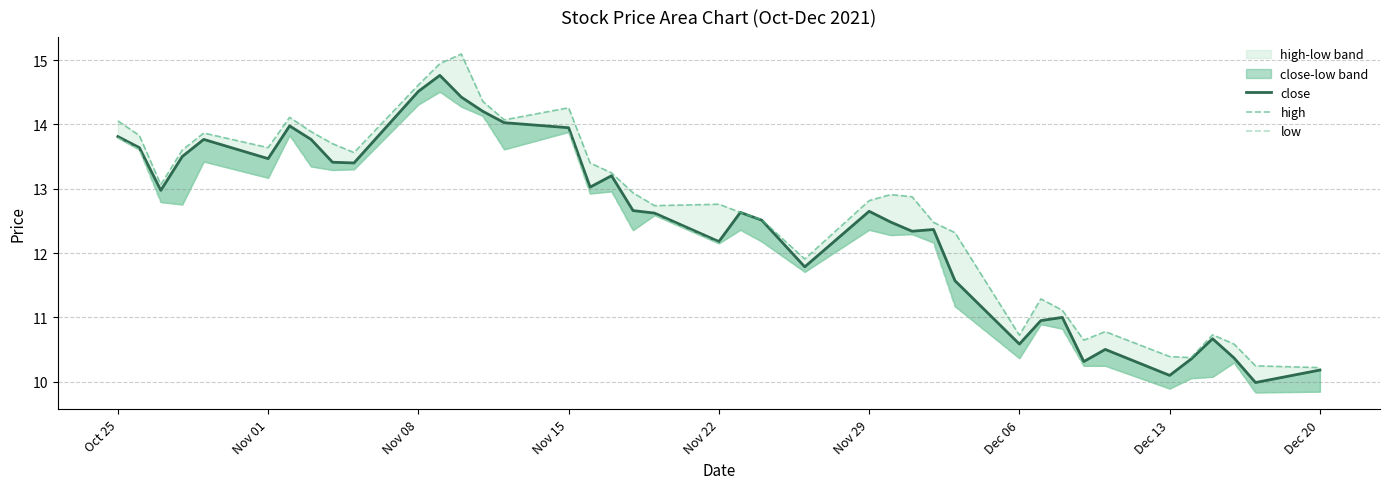

In high, how many points are higher than both neighbors (excluding endpoints)?

9